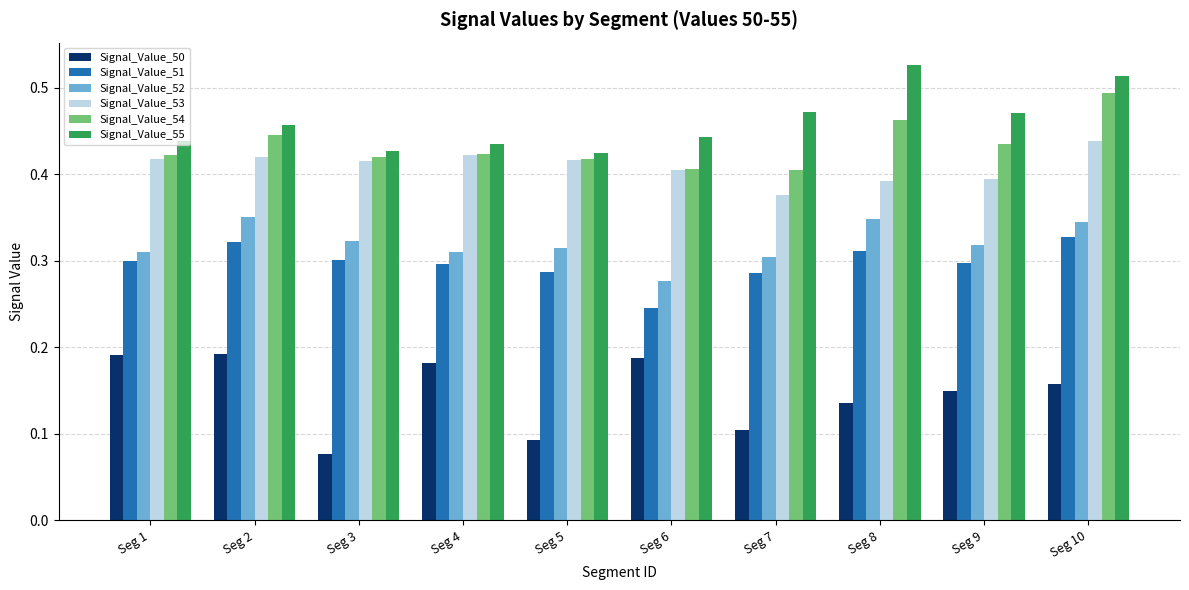

Between Seg 1 and Seg 6, which series saw the biggest shift?

Signal_Value_51